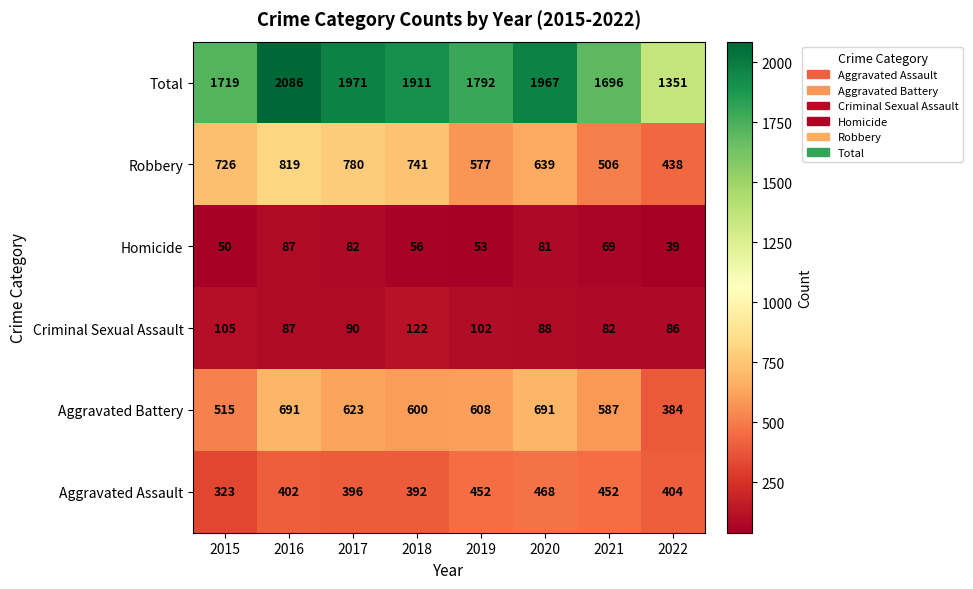

Which series changed the most between 2021 and 2022?

Total